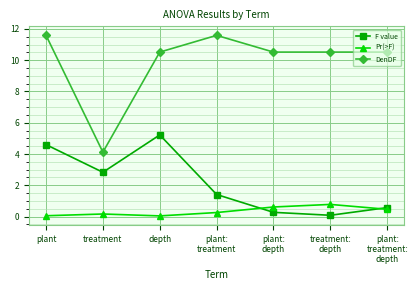

The DenDF series shows 11.6 at plant. True or false?

True